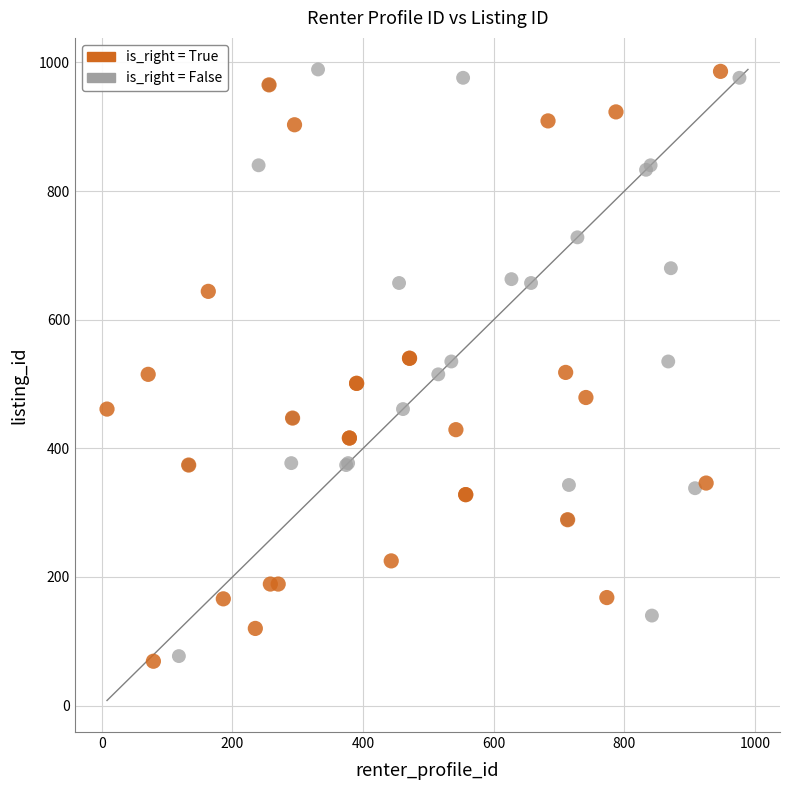

What are all the series names shown in the legend?

is_right = True, is_right = False